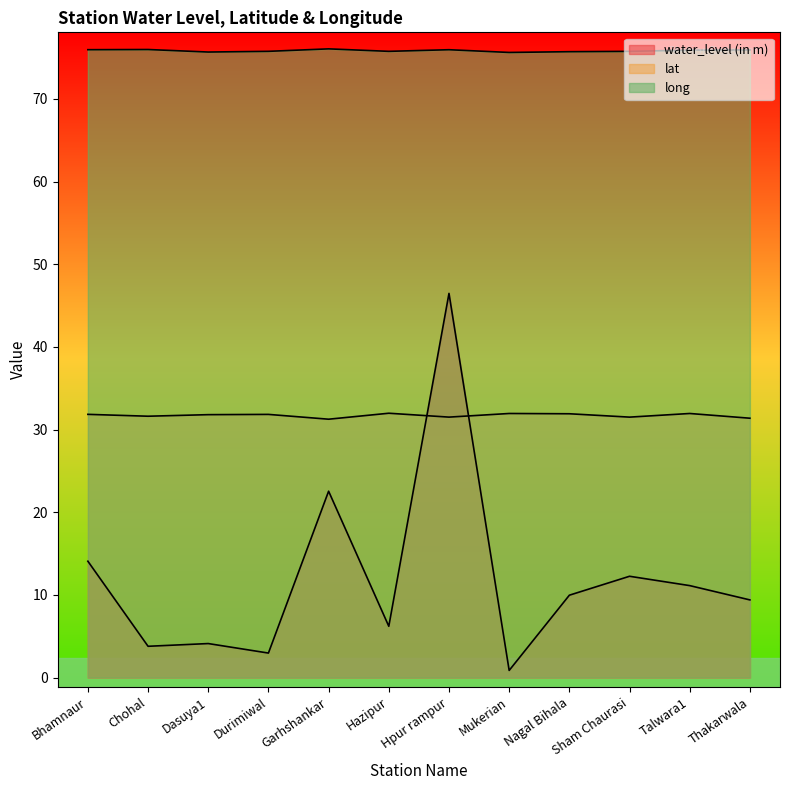

Reading left to right, transcribe all the data shown in this chart.

water_level (in m): 14.1	3.8	4.1	3.0	22.5	6.2	46.5	0.9	10.0	12.2	11.1	9.4
lat: 31.8	31.6	31.8	31.8	31.2	32.0	31.5	31.9	31.9	31.5	31.9	31.4
long: 76.0	76.0	75.7	75.8	76.0	75.8	75.9	75.6	75.7	75.7	75.9	75.9